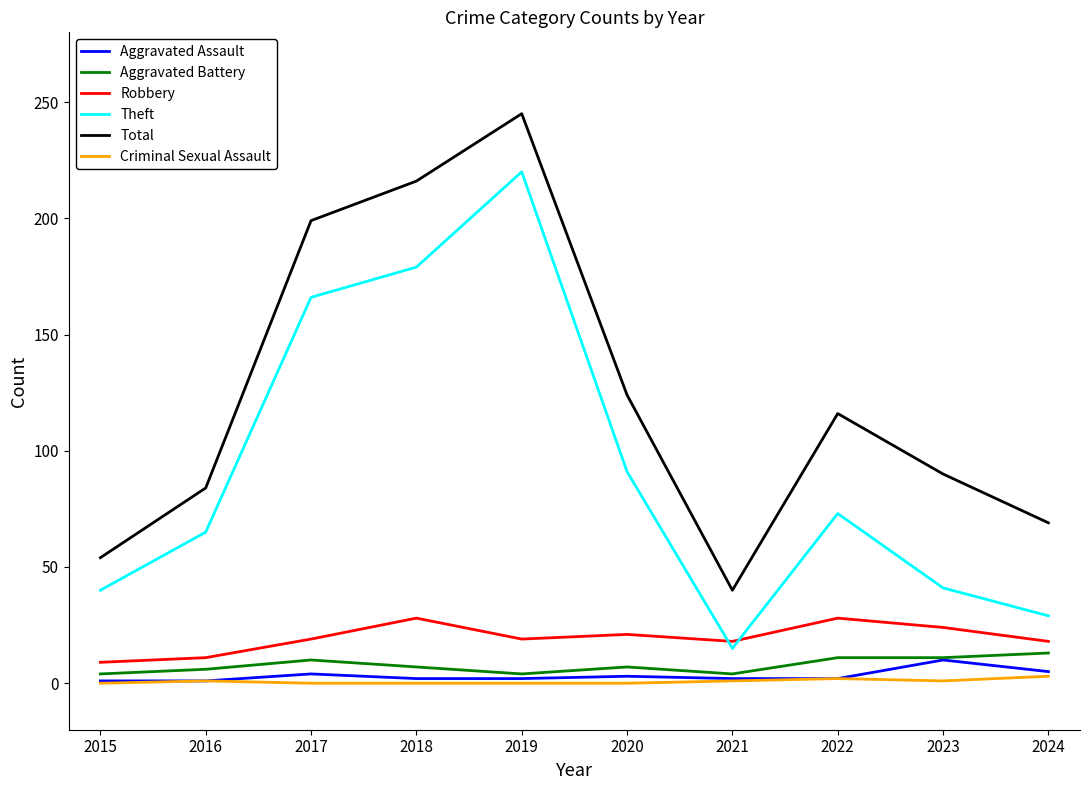

True or false: Total and Aggravated Assault cross at least once.

False